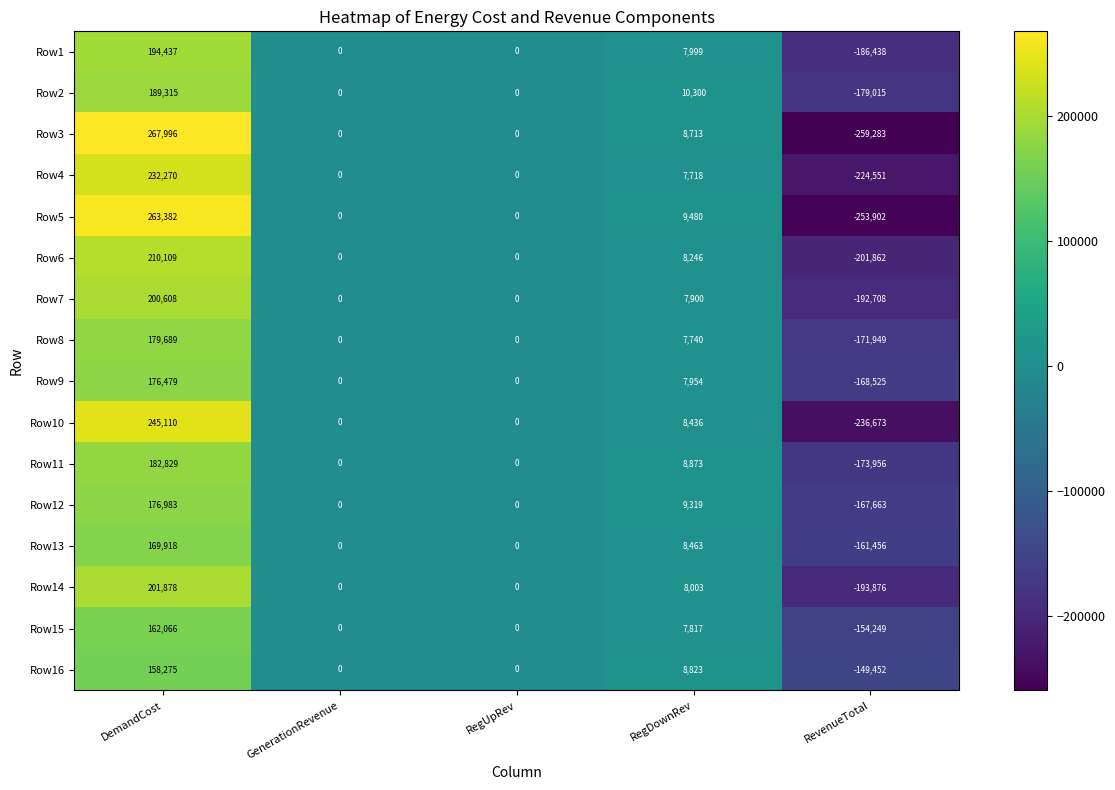

How many series are shown in this chart?

16